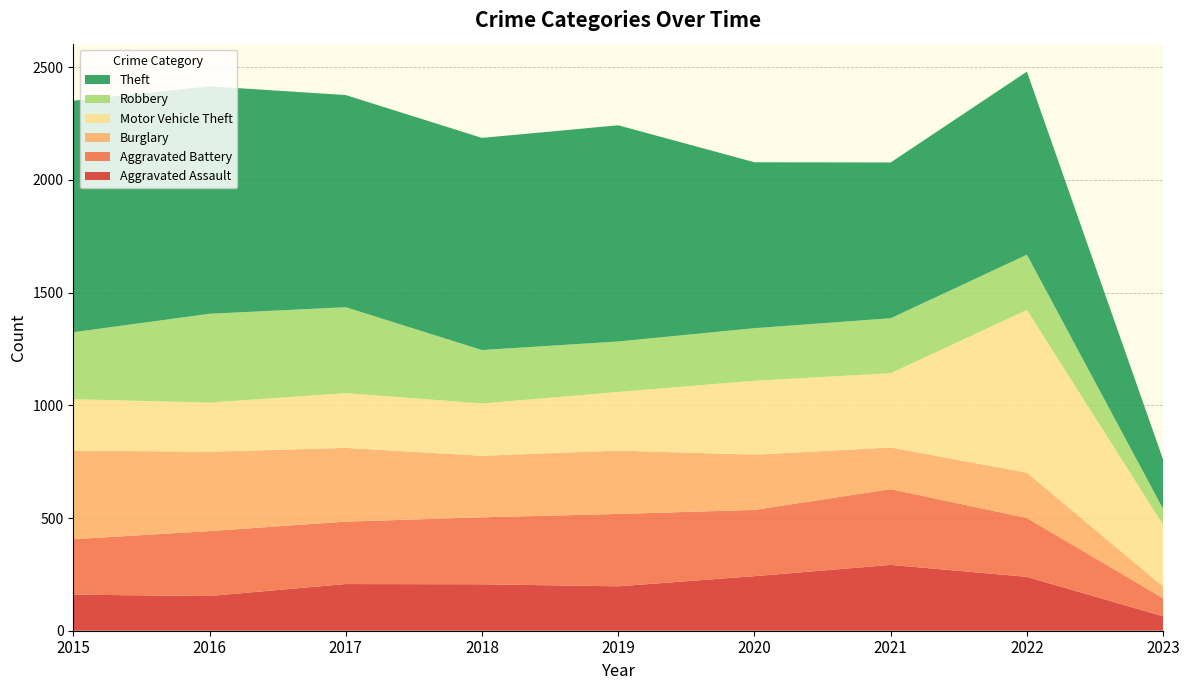

Reading left to right, what are all the values shown in this chart?

Aggravated Assault: 2015=160	2016=154	2017=207	2018=206	2019=197	2020=242	2021=292	2022=239	2023=64
Aggravated Battery: 2015=246	2016=288	2017=277	2018=297	2019=321	2020=294	2021=336	2022=261	2023=80
Burglary: 2015=393	2016=352	2017=327	2018=273	2019=281	2020=245	2021=185	2022=201	2023=52
Motor Vehicle Theft: 2015=228	2016=218	2017=243	2018=232	2019=260	2020=328	2021=329	2022=722	2023=274
Robbery: 2015=297	2016=394	2017=381	2018=237	2019=224	2020=233	2021=244	2022=245	2023=70
Theft: 2015=1027	2016=1009	2017=941	2018=941	2019=959	2020=736	2021=691	2022=812	2023=219